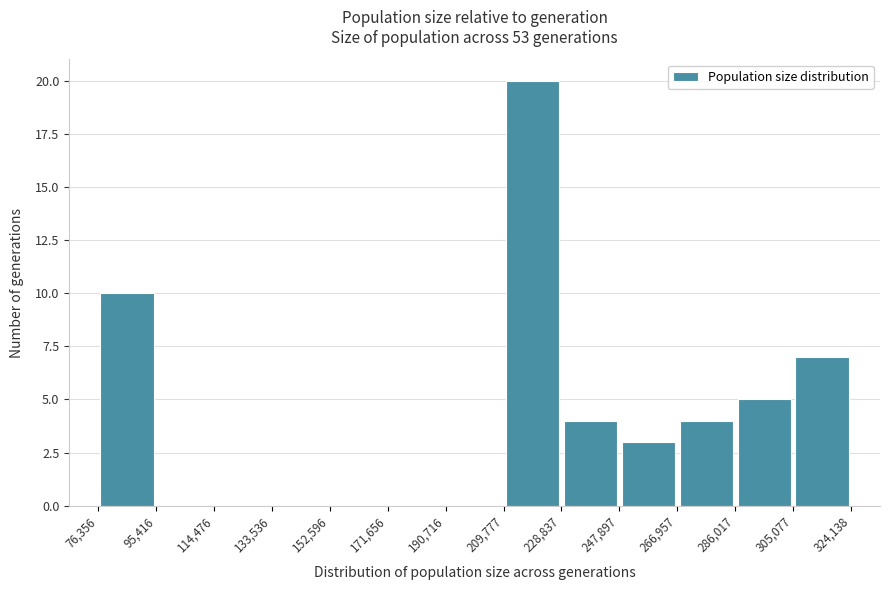

Reading left to right, list every bar in this chart as the range it spans on the x-axis followed by its height. The values are not printed on the chart, so give them approximately, as read against the axis.

76,356 to 95,416: 10
95,416 to 114,476: 0
114,476 to 133,536: 0
133,536 to 152,596: 0
152,596 to 171,656: 0
171,656 to 190,716: 0
190,716 to 209,777: 0
209,777 to 228,837: 20
228,837 to 247,897: 4
247,897 to 266,957: 3
266,957 to 286,017: 4
286,017 to 305,077: 5
305,077 to 324,138: 7